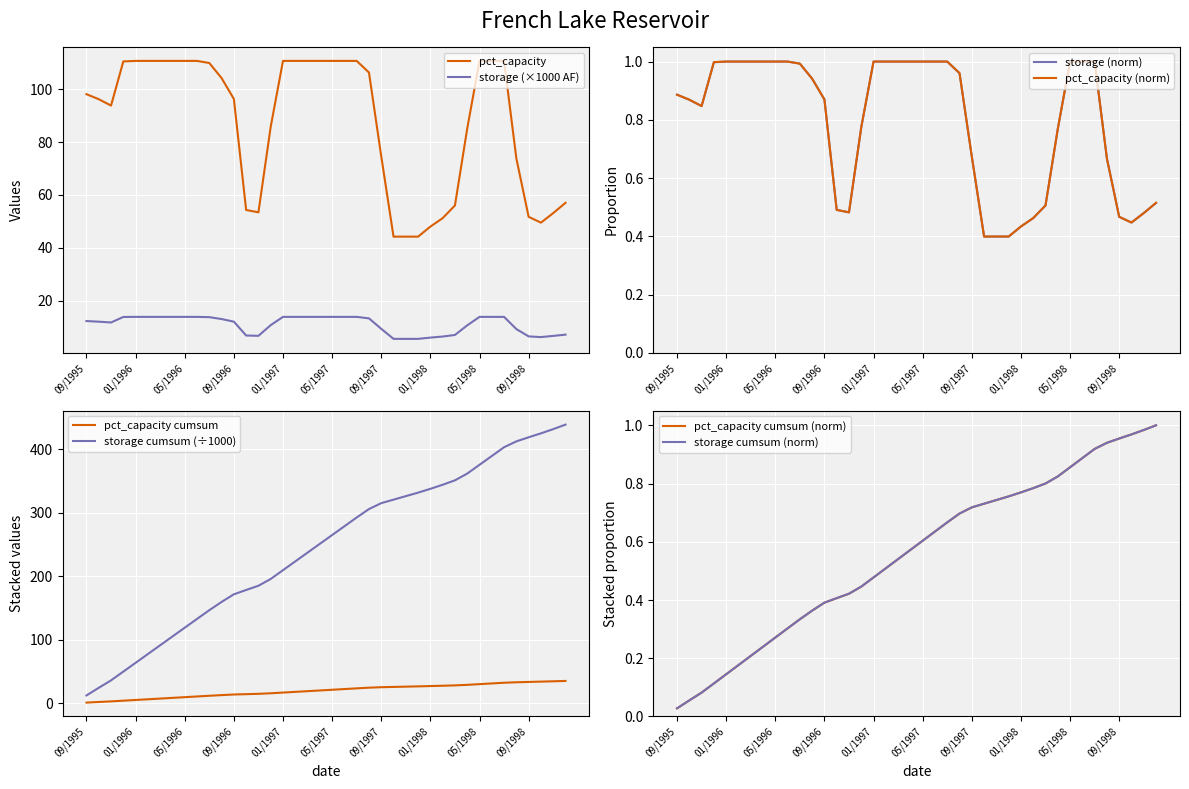

What is the difference between the storage values at 06/1998 and 12/1996?

3.1